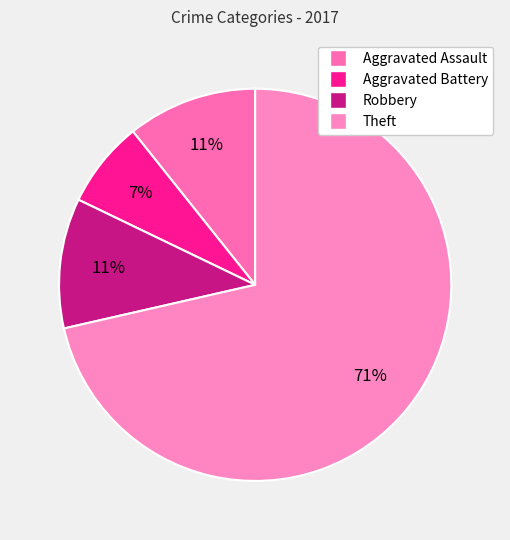

To the nearest percent, what percentage of the pie is Theft?

71%